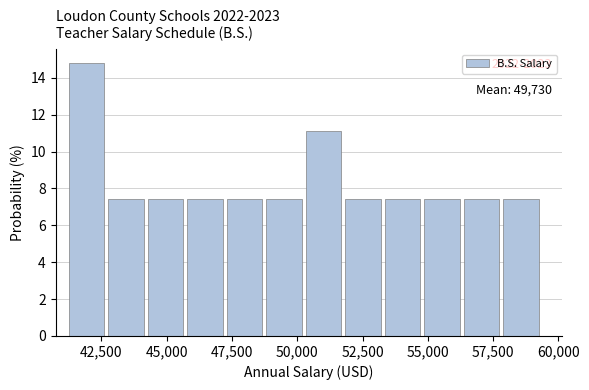

Around what value on the x-axis is the tallest bar? Give the approximate position of its centre, as read against the axis.

42000